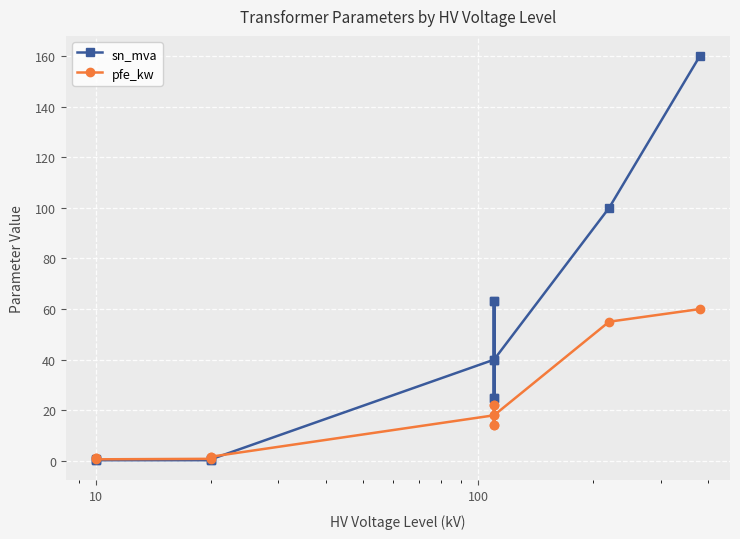

Rank the series by their maximum value, from lowest to highest.

pfe_kw, sn_mva